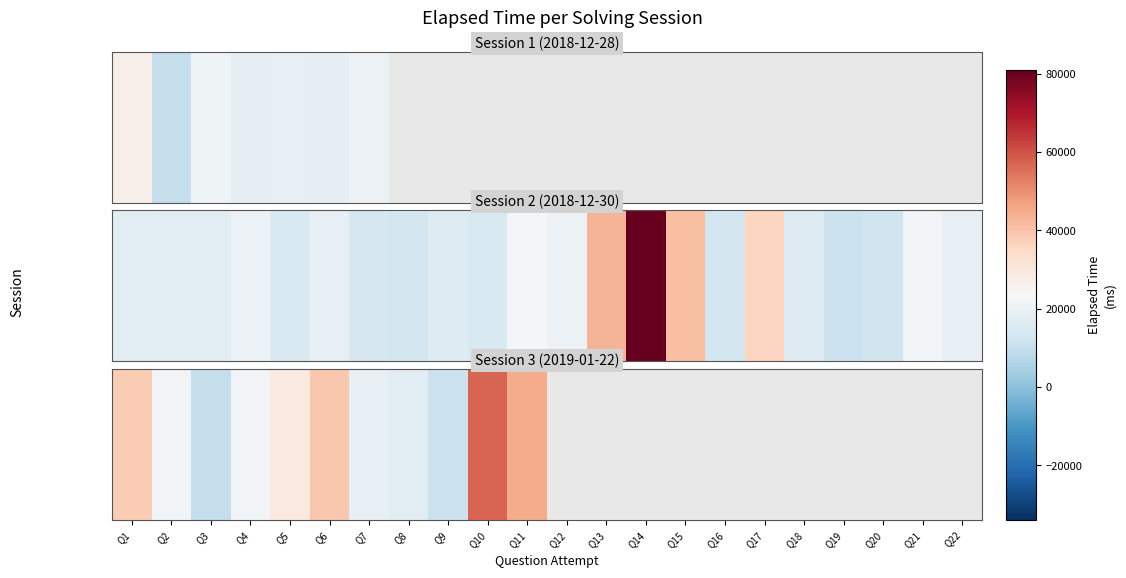

Which label corresponds to the smallest value in the chart?

Q3